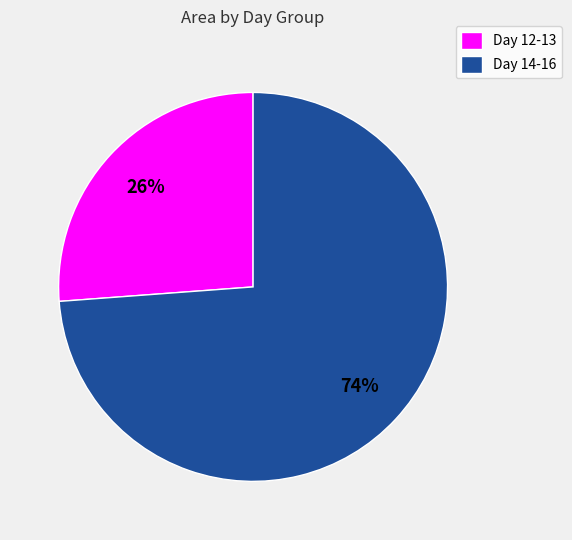

Which slice is the smallest?

Day 12-13